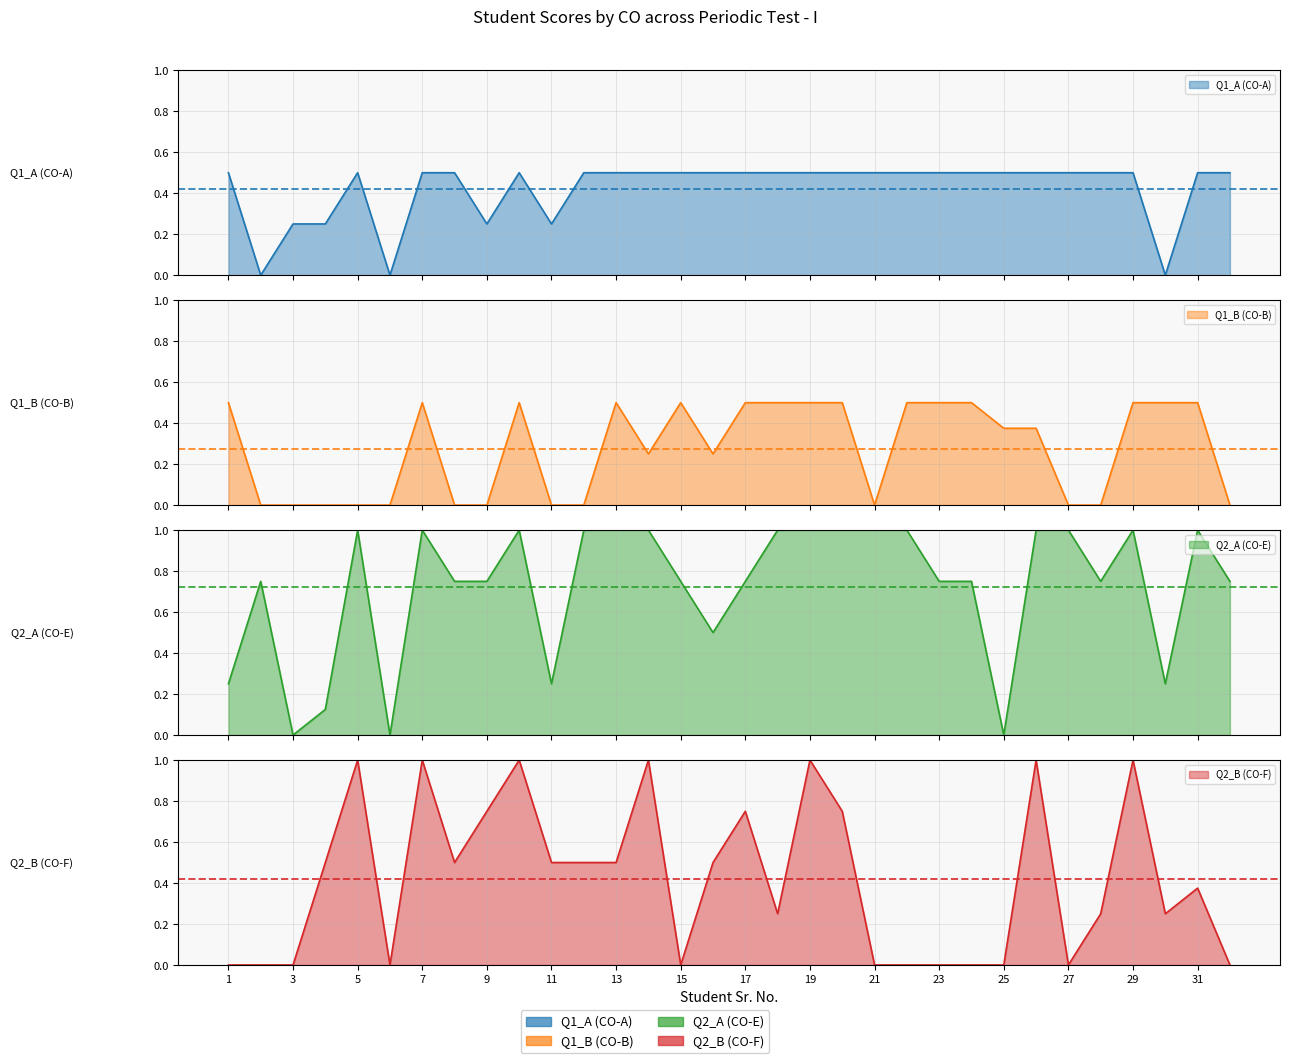

Is the value of Q2_B (CO-F) at 9 greater than the value of Q1_A (CO-A) at 17?

Yes